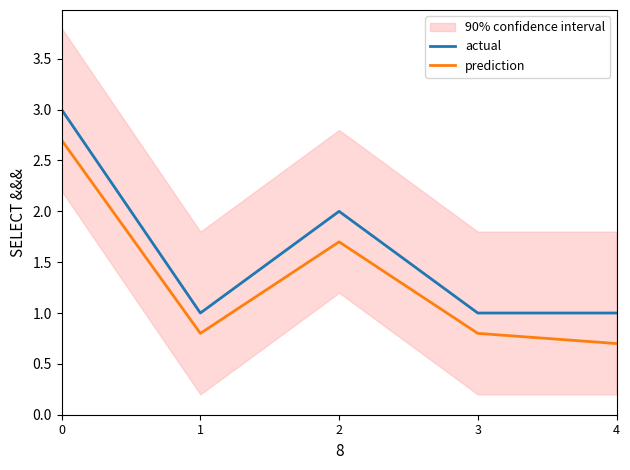

At how many categories does at least one series exceed 2?

1